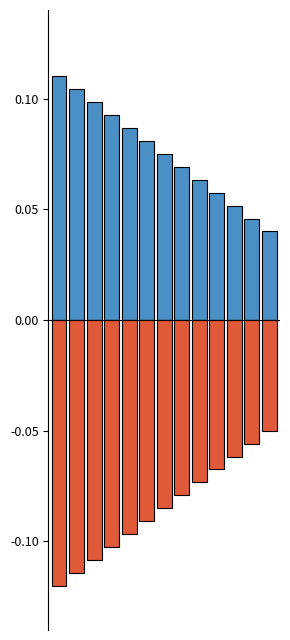

The Base Min series shows -0.1 at 7. True or false?

True